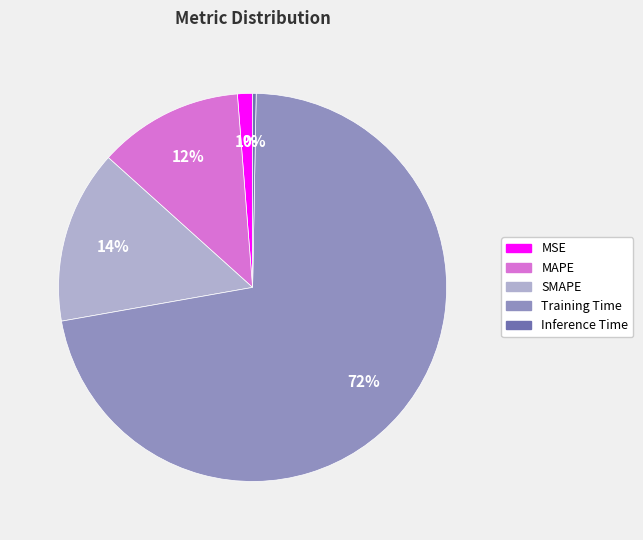

What is the majority slice?

Training Time